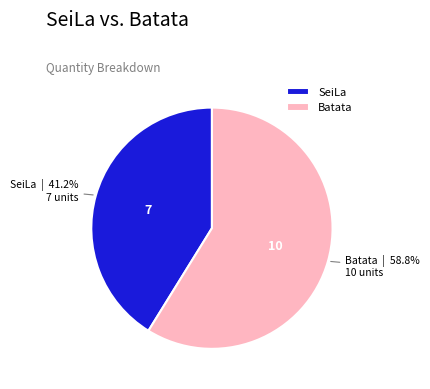

What is the smallest slice in the pie chart?

SeiLa